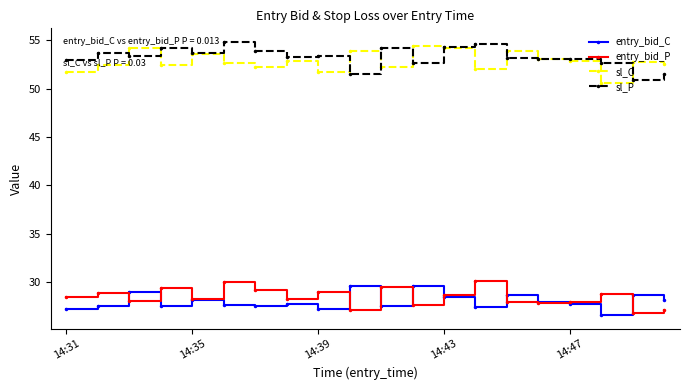

Count the number of data series in this chart.

4